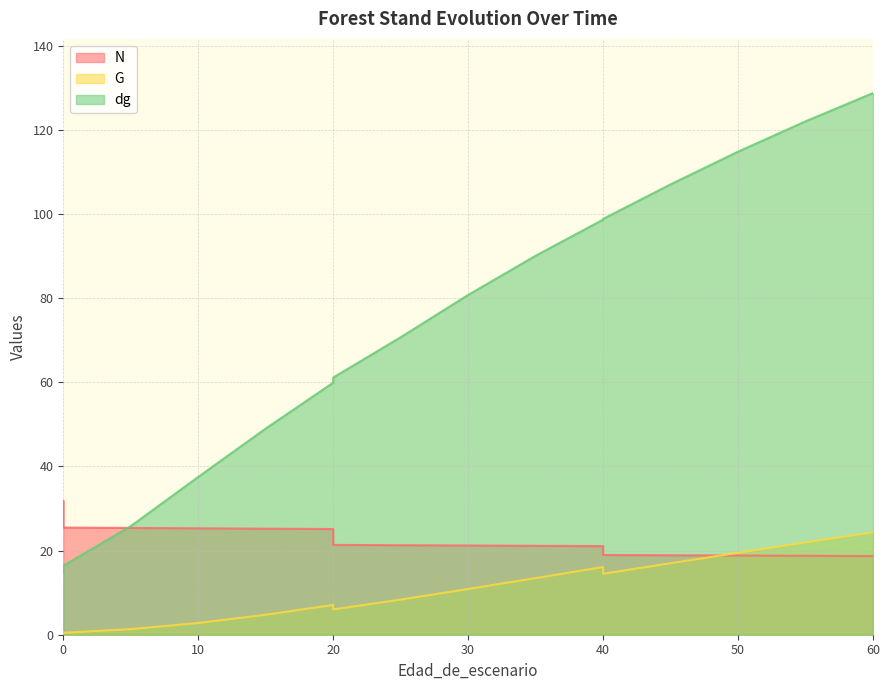

Rank the series by their maximum value, from highest to lowest.

dg, N, G